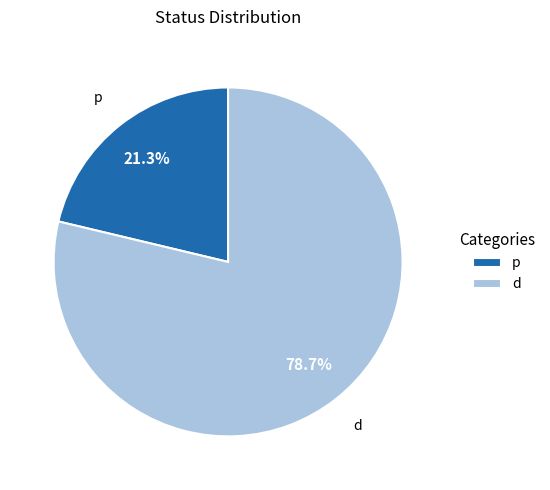

Approximately how many times larger is the value at p compared to d?

0.3